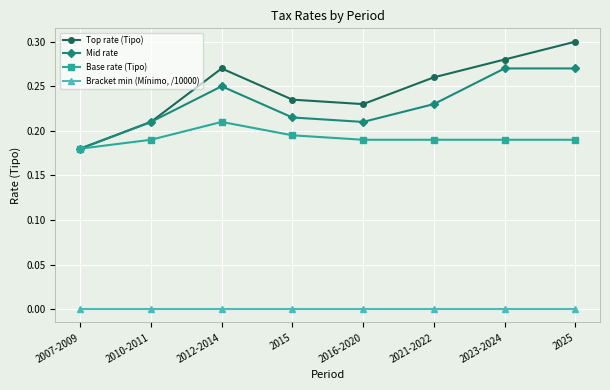

List the series in order of their peak value, lowest first.

Bracket min (Mínimo, /10000), Base rate (Tipo), Mid rate, Top rate (Tipo)